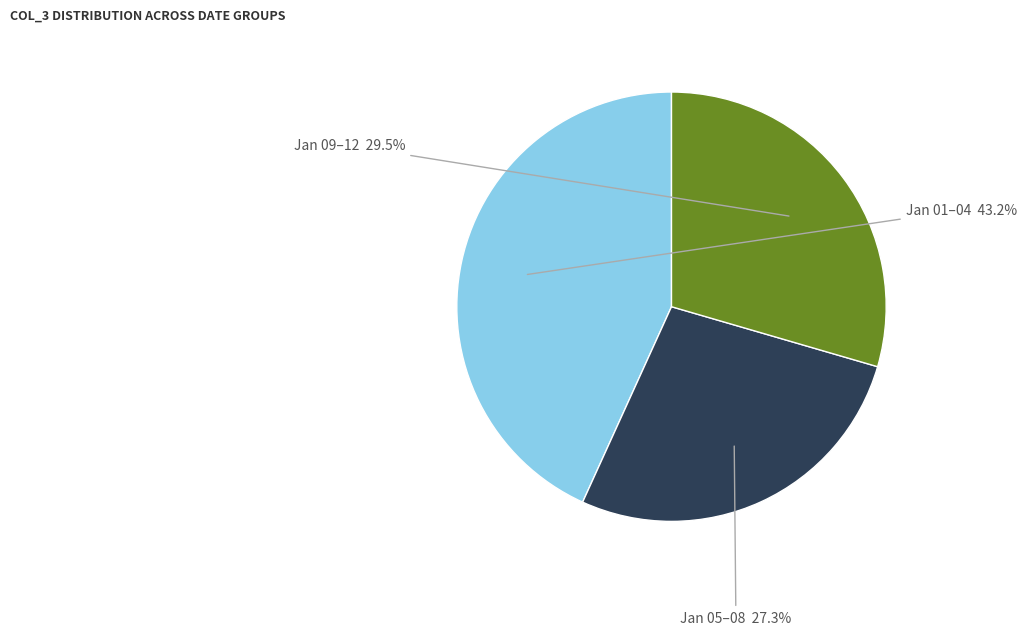

To the nearest percent, what is the difference between the largest and smallest slice percentages?

16%